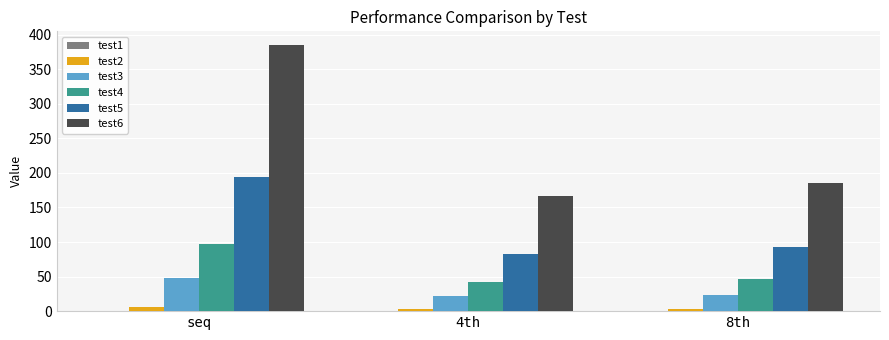

What is the highest value of the test4 series?

97.1